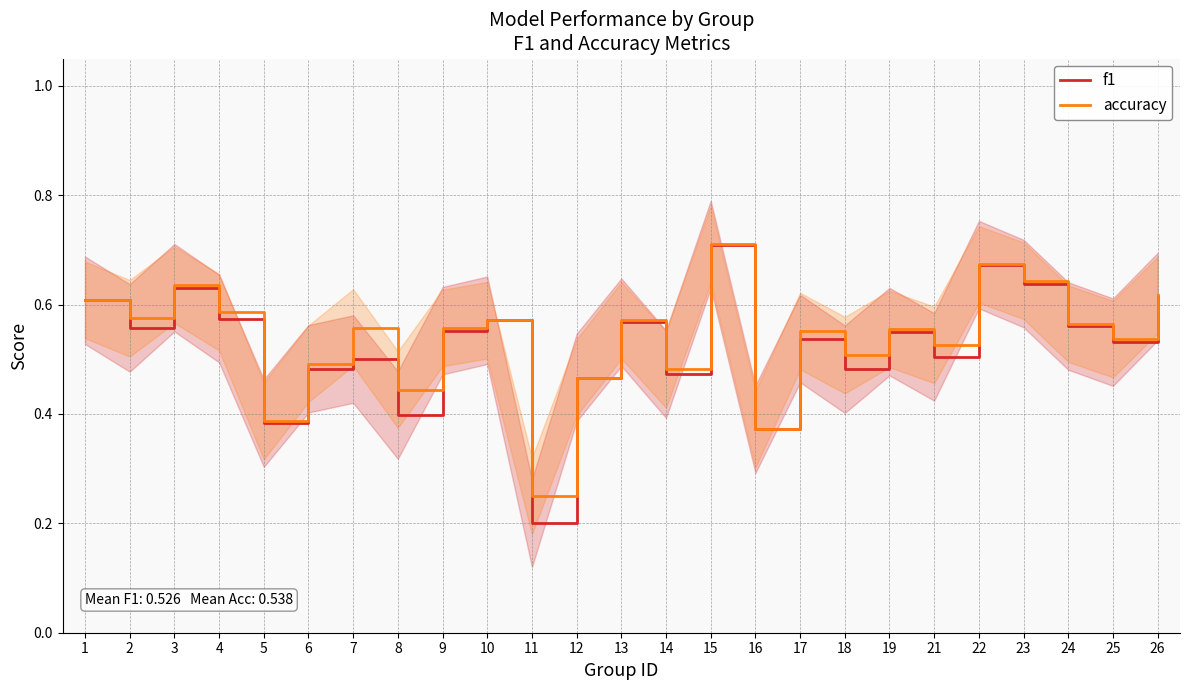

True or false: f1 has more than 2 points higher than both neighbors.

True